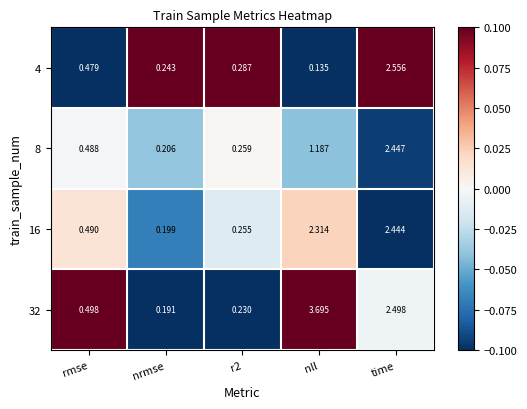

Which category has the lowest value in the 16 series?

nrmse